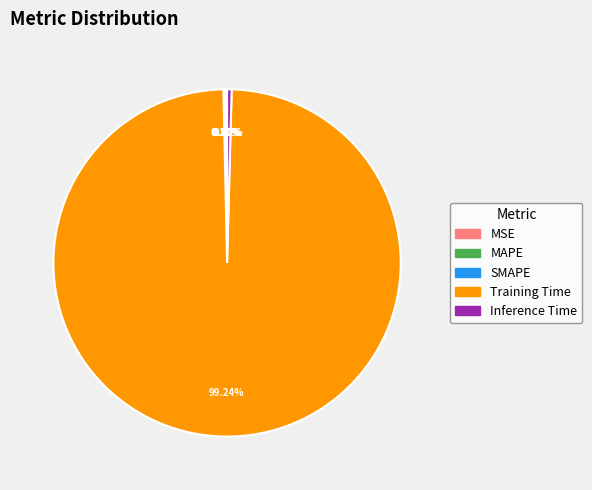

Which category has the biggest portion of the pie?

Training Time